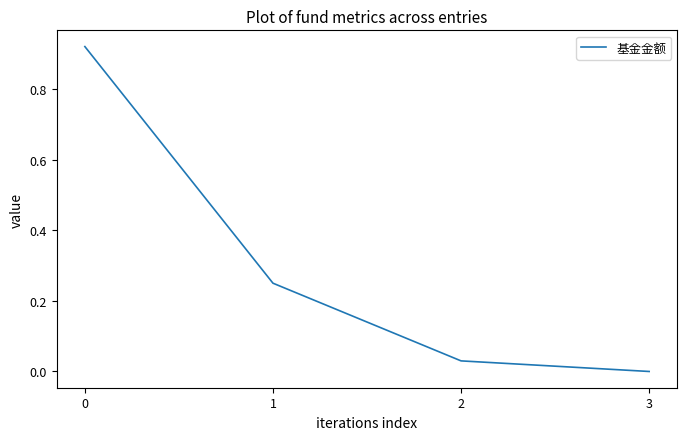

Which has a higher value, 3 or 2?

2